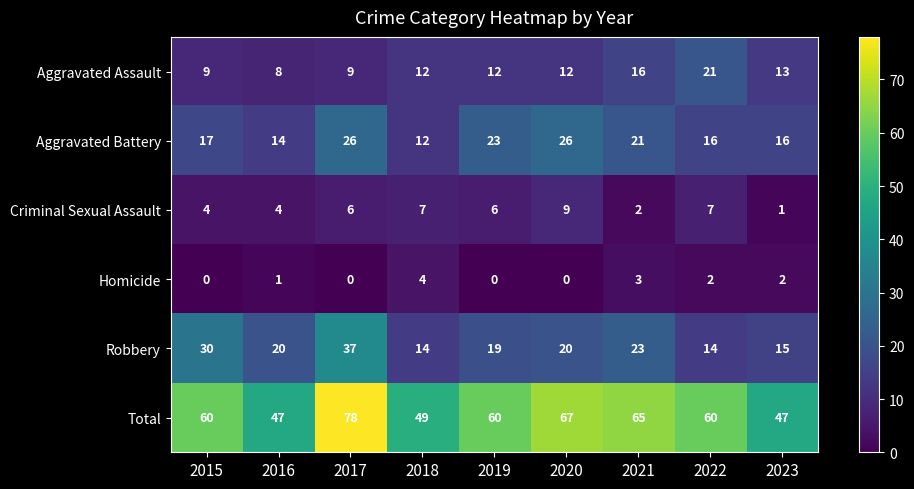

Which series changed the most between 2018 and 2022?

Total